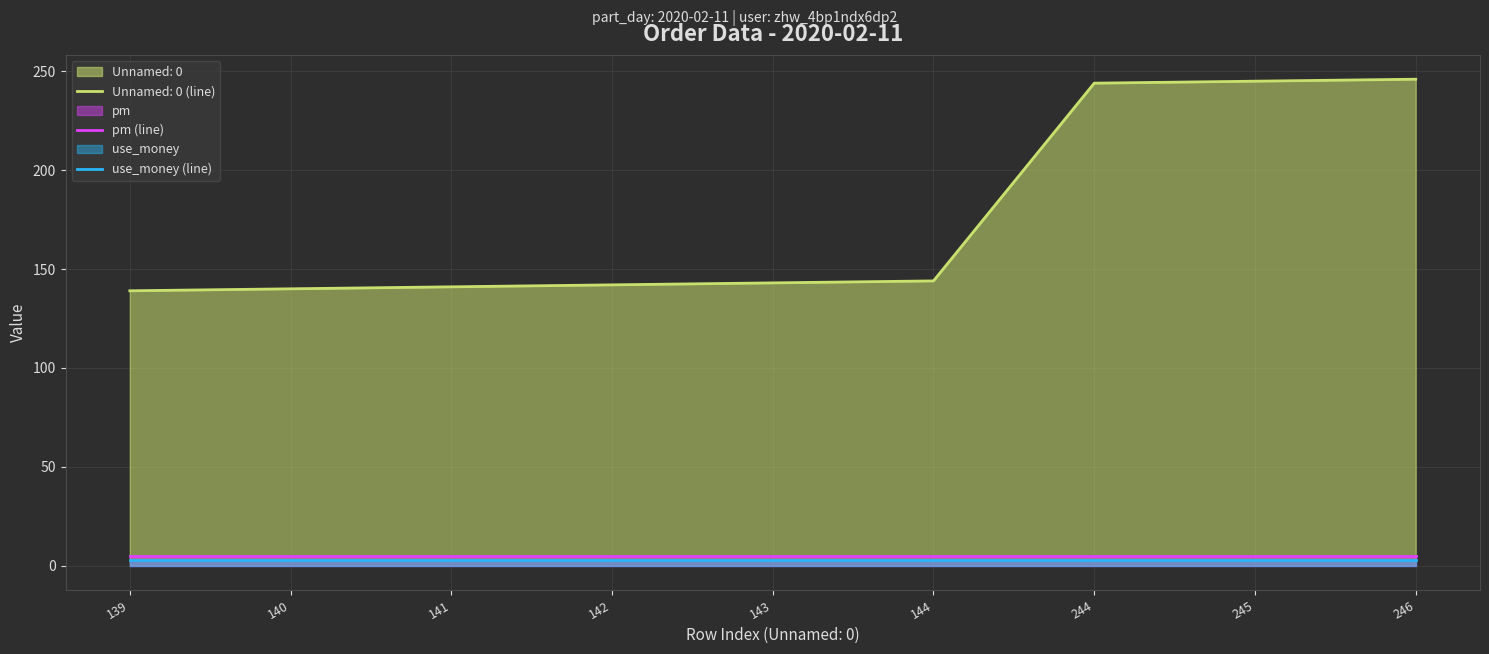

What is the value of the pm (line) point at the 9th from the left?

5